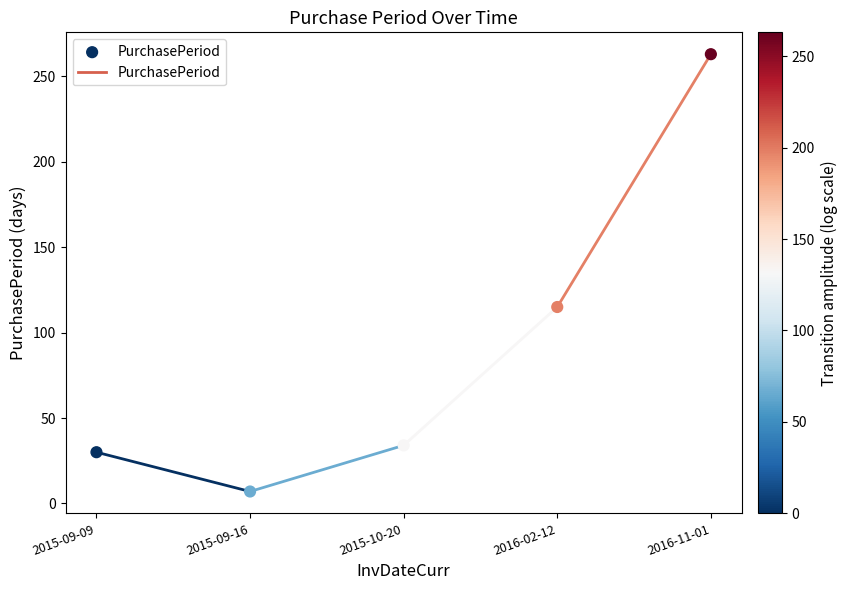

What Y value in the scatter plot is closest to 135?

115